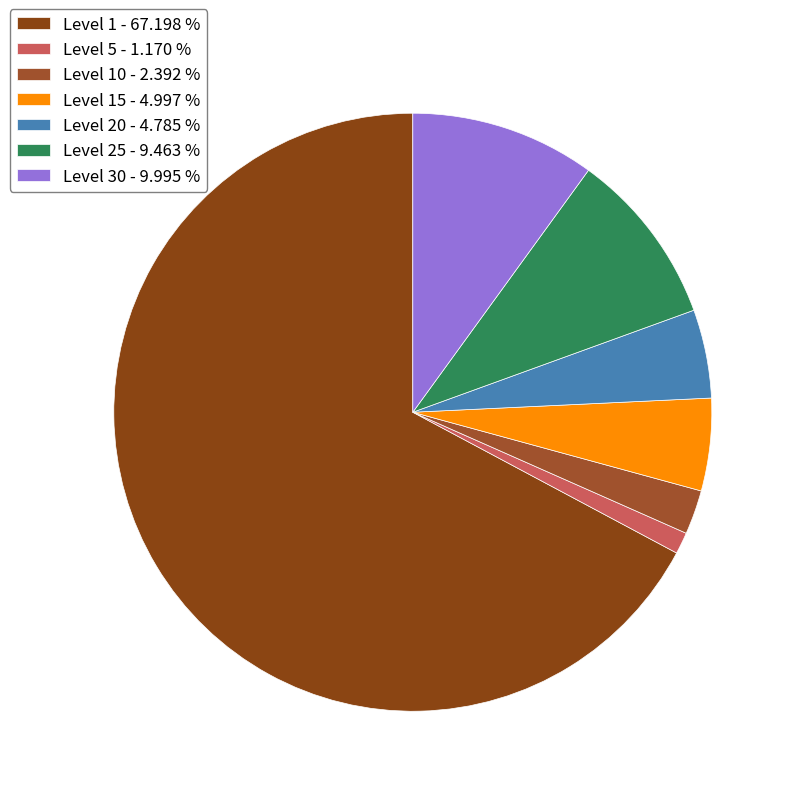

Which category has the biggest portion of the pie?

Level 1 - 67.198 %